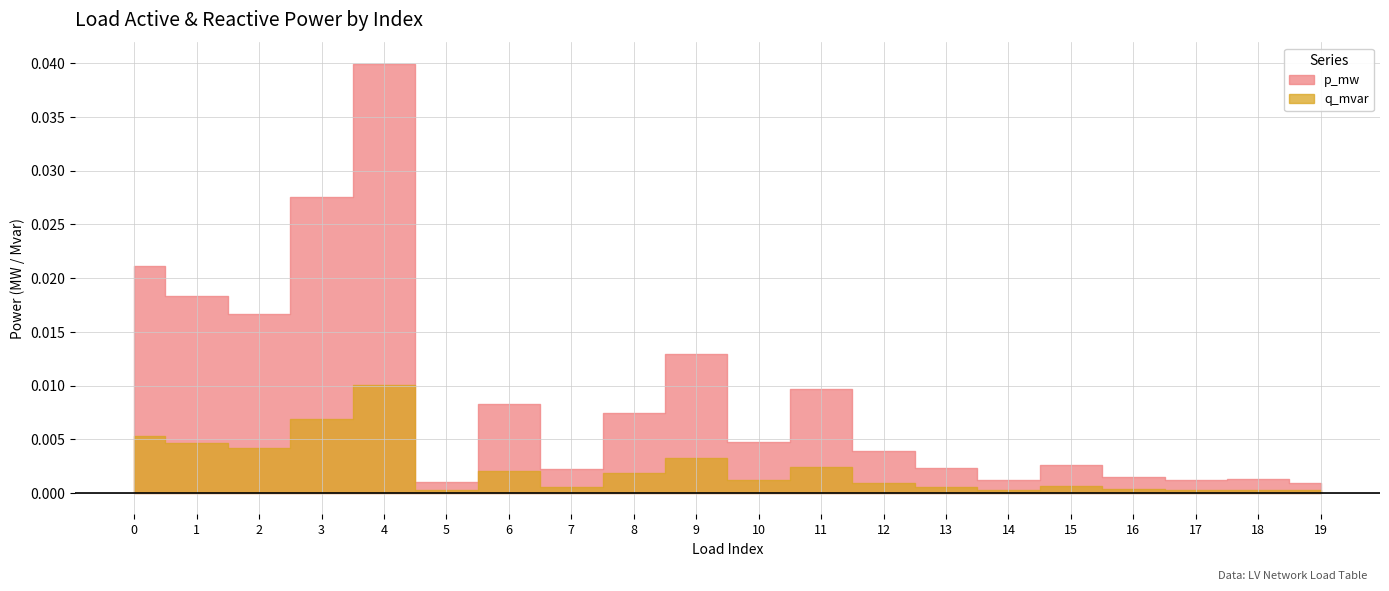

In q_mvar, how many points are higher than both neighbors (excluding endpoints)?

6